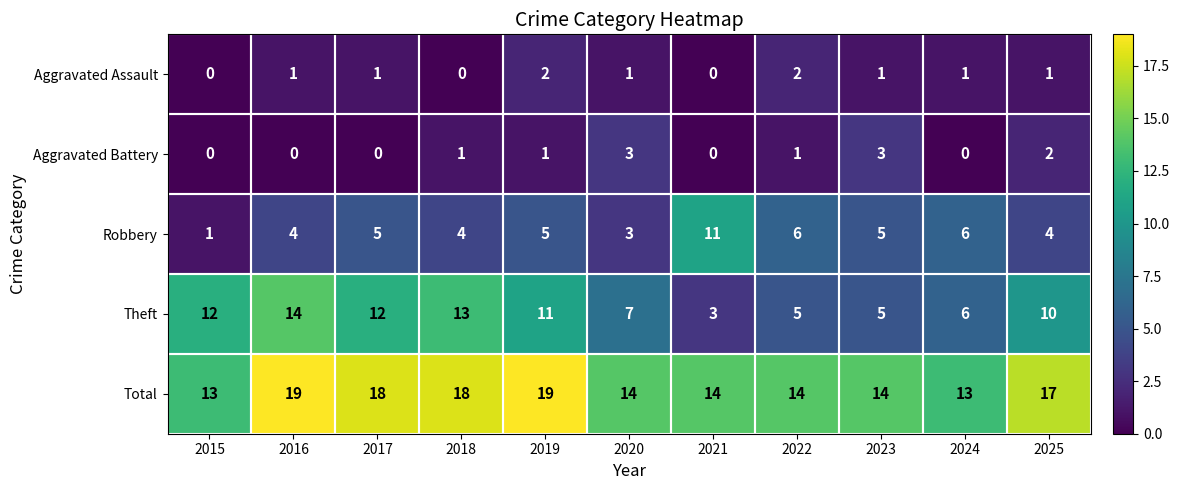

At 2025, list the series in order from largest to smallest.

Total, Theft, Robbery, Aggravated Battery, Aggravated Assault